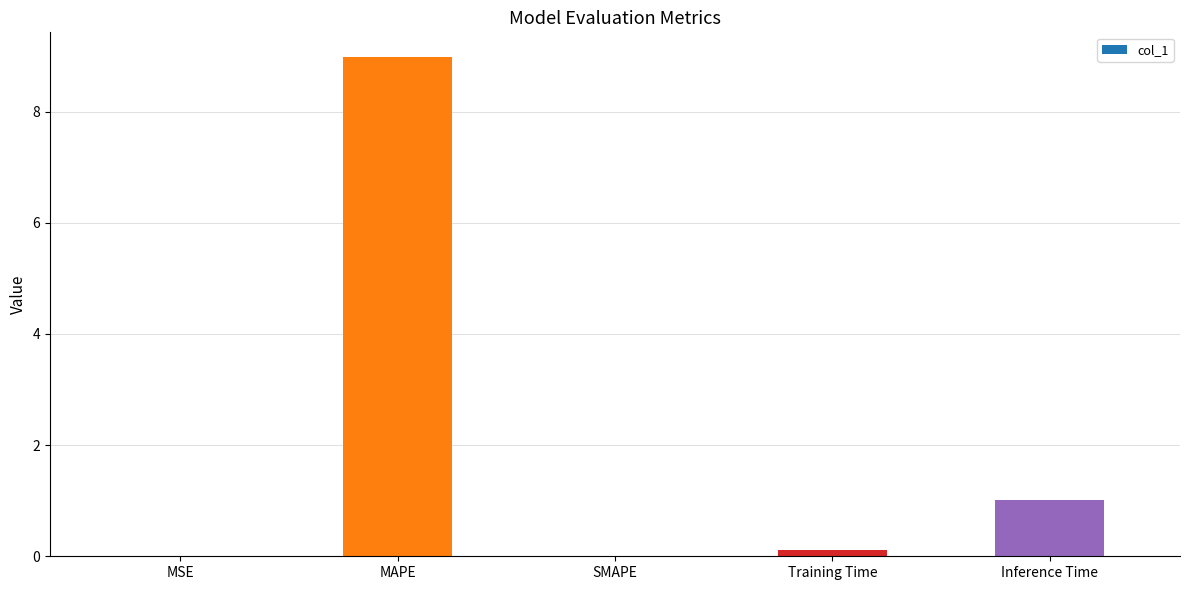

Where is the data nearest to the value 4?

Inference Time